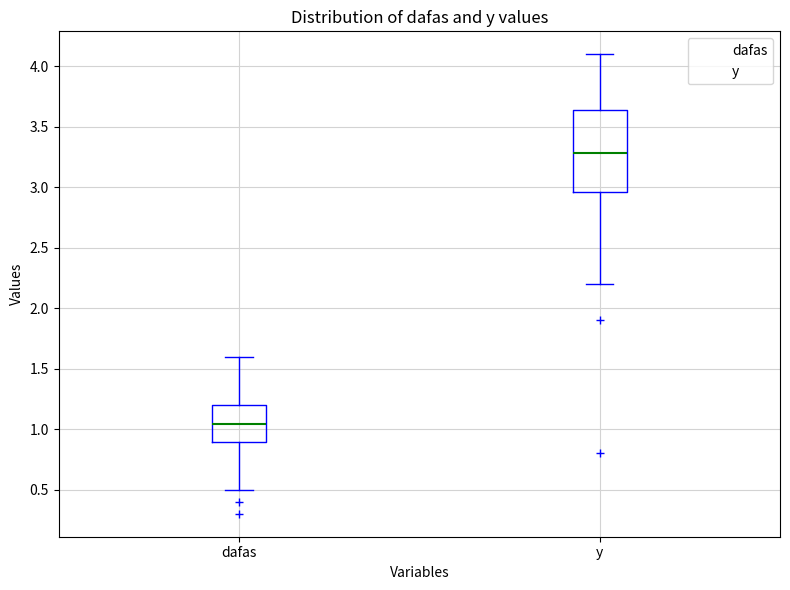

Reading left to right, read every box against the y-axis: the position of its median line, the range the box covers, and the ends of its whiskers. The values are not printed on the chart, so give them approximately, as read against the axis.

dafas: median 1.05, box 0.90 to 1.20, whiskers 0.50 to 1.60
y: median 3.30, box 2.95 to 3.65, whiskers 2.20 to 4.10